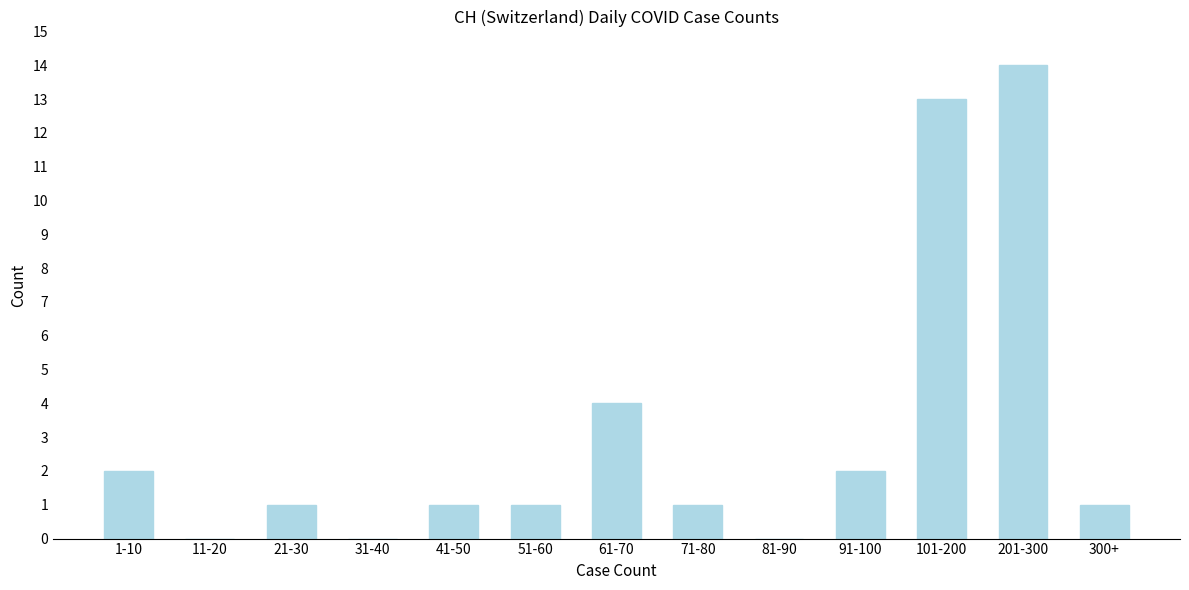

Reading left to right, extract all data points from this chart.

1-10=2	11-20=0	21-30=1	31-40=0	41-50=1	51-60=1	61-70=4	71-80=1	81-90=0	91-100=2	101-200=13	201-300=14	300+=1